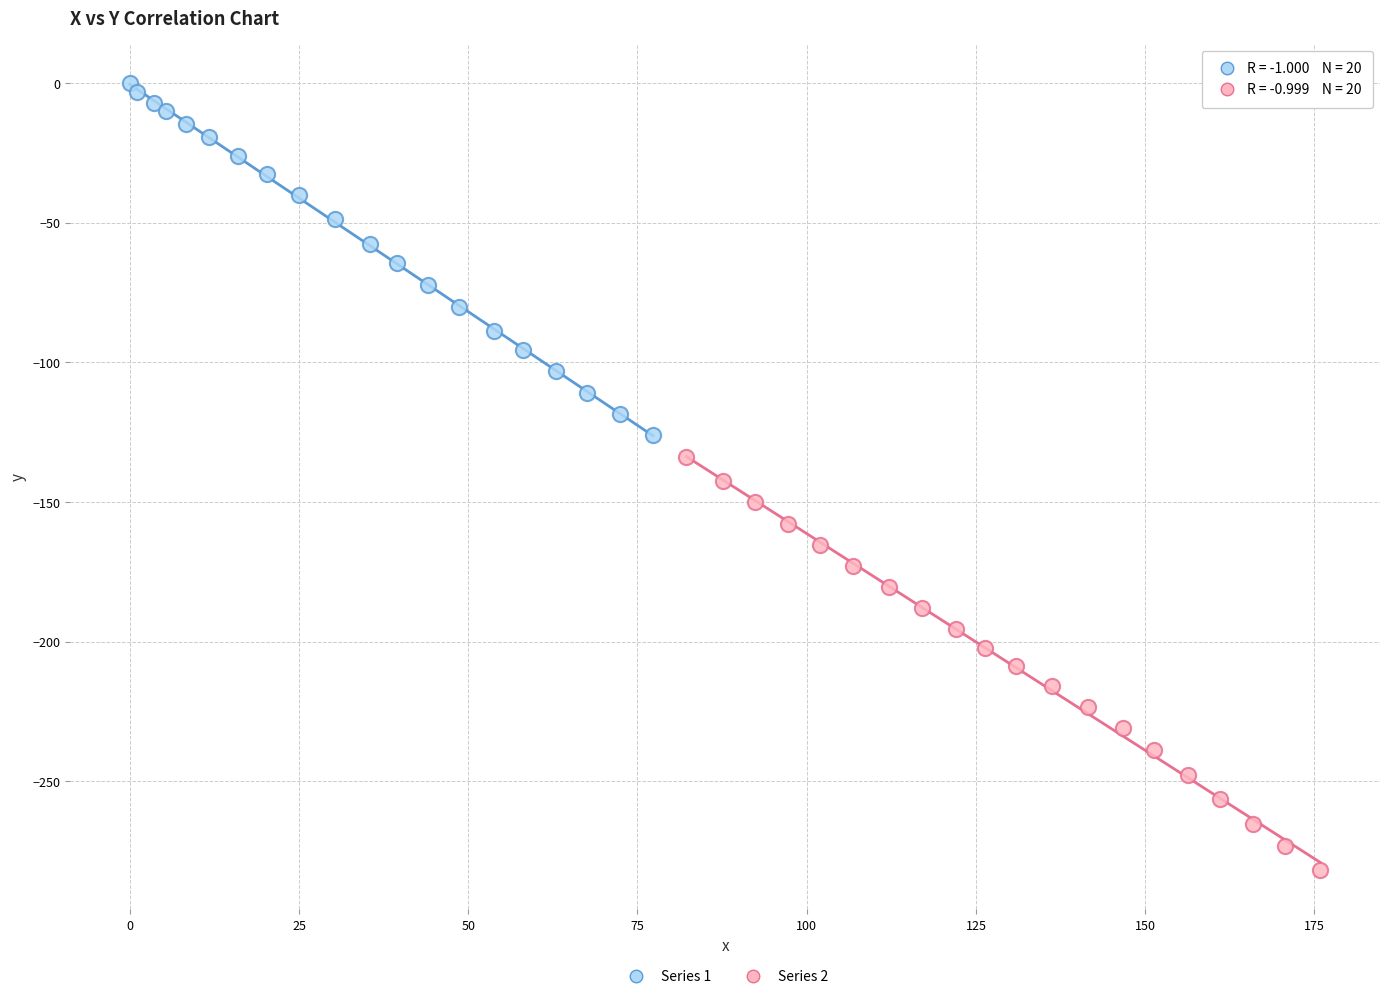

Which series contains the highest Y value?

Series 1